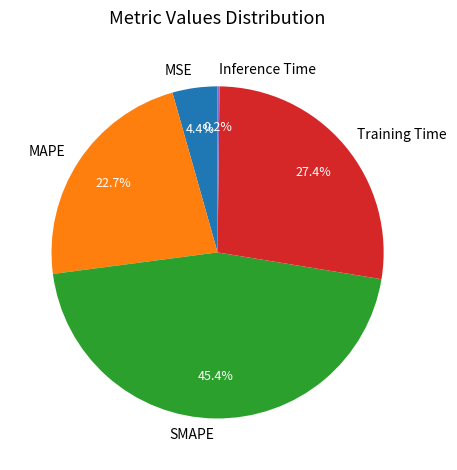

The Training Time slice represents 27% of the pie. True or false?

True